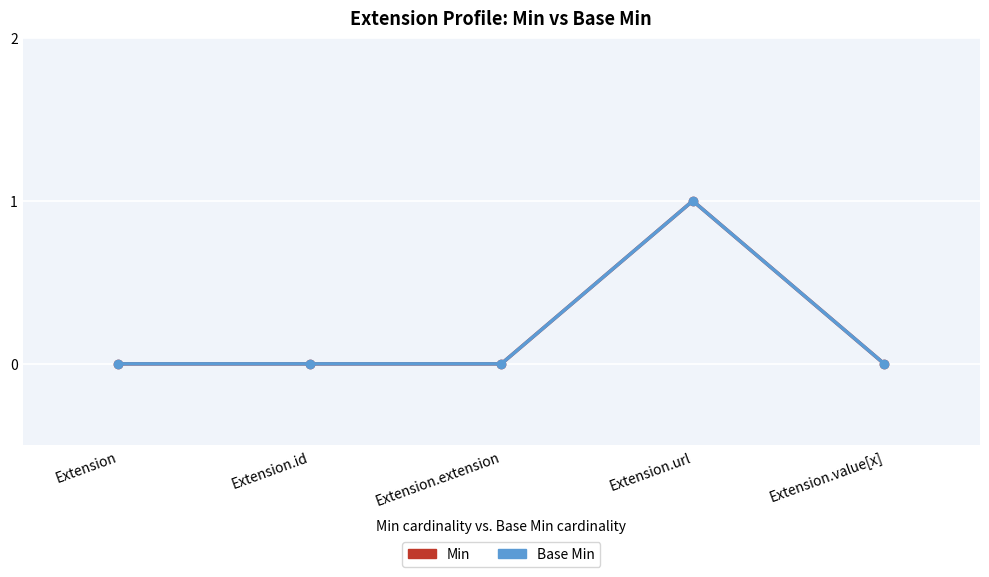

Does the chart have visible grid lines?

Yes